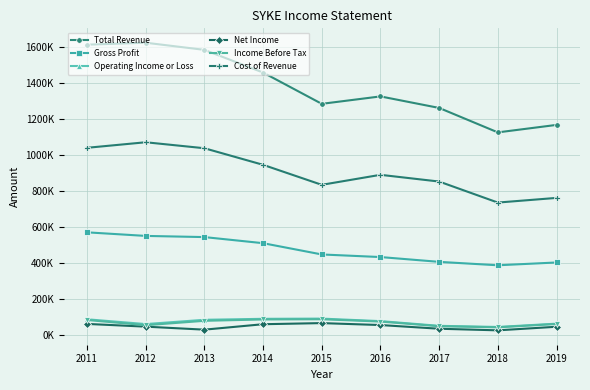

True or false: Cost of Revenue and Operating Income or Loss intersect in this chart.

False